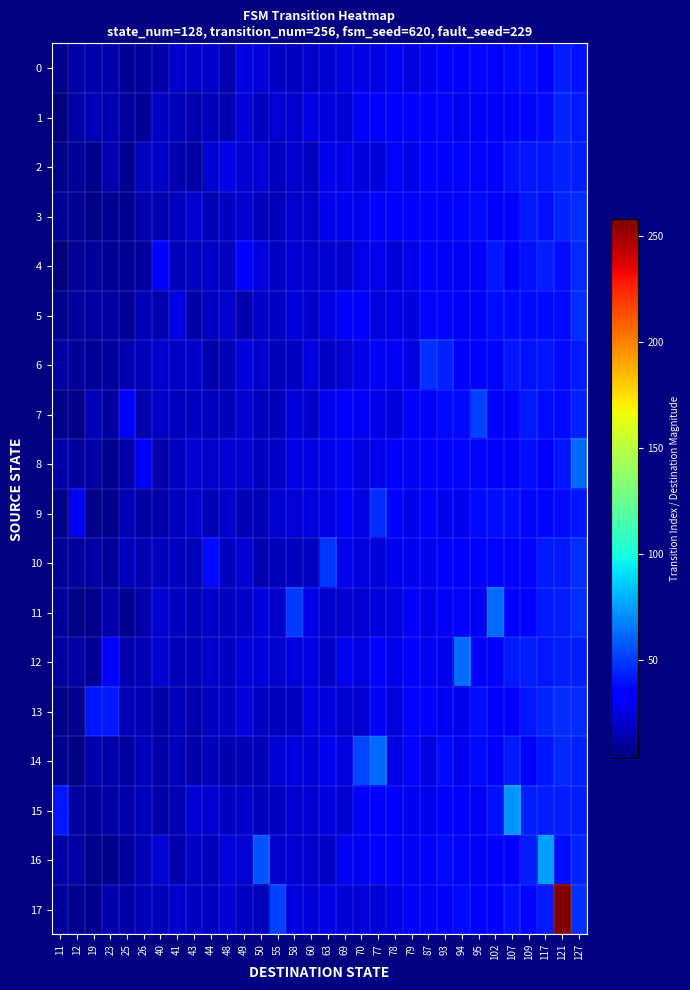

Reading left to right, transcribe all the data shown in this chart.

0: 11=7.0	12=13.1	19=13.0	23=12.9	25=9.1	26=9.4	40=12.6	41=21.0	43=19.9	44=20.3	48=14.6	49=24.4	50=23.3	55=18.6	58=19.2	60=19.8	63=21.9	69=25.9	70=25.3	77=26.0	78=29.5	79=25.1	87=29.0	93=31.6	94=34.8	95=36.4	102=32.6	107=37.2	109=38.6	117=35.6	121=42.4	127=39.8
1: 11=4.0	12=13.1	19=15.4	23=15.0	25=10.5	26=8.8	40=18.8	41=16.7	43=14.1	44=18.2	48=14.7	49=23.8	50=17.6	55=23.1	58=20.5	60=26.2	63=24.4	69=22.5	70=30.7	77=34.9	78=32.8	79=32.6	87=32.1	93=37.1	94=29.1	95=30.5	102=31.1	107=35.4	109=36.6	117=37.8	121=44.6	127=41.7
2: 11=6.1	12=9.0	19=7.1	23=14.9	25=8.2	26=17.7	40=19.7	41=14.3	43=13.0	44=21.4	48=26.5	49=22.0	50=22.7	55=17.2	58=21.0	60=19.2	63=27.5	69=26.9	70=24.3	77=23.7	78=32.5	79=27.0	87=33.4	93=34.3	94=37.1	95=33.2	102=31.8	107=39.2	109=40.3	117=40.7	121=44.0	127=43.0
3: 11=8.5	12=7.9	19=6.0	23=8.0	25=7.8	26=14.2	40=15.1	41=17.4	43=22.0	44=15.7	48=18.5	49=22.3	50=17.3	55=17.3	58=20.3	60=19.6	63=28.2	69=28.8	70=27.3	77=31.8	78=31.4	79=33.6	87=35.0	93=33.3	94=36.3	95=37.5	102=33.8	107=33.2	109=42.0	117=39.4	121=44.5	127=46.7
4: 11=3.4	12=8.7	19=9.9	23=9.1	25=8.7	26=11.2	40=31.4	41=15.5	43=18.1	44=20.2	48=18.0	49=33.4	50=24.6	55=19.0	58=22.4	60=21.0	63=21.7	69=21.1	70=27.1	77=28.1	78=23.9	79=26.5	87=35.2	93=30.3	94=29.6	95=33.4	102=40.5	107=34.5	109=39.4	117=42.7	121=38.7	127=45.4
5: 11=7.0	12=9.9	19=12.0	23=12.3	25=8.4	26=16.2	40=15.2	41=26.2	43=13.3	44=19.1	48=21.2	49=14.9	50=20.1	55=18.8	58=23.9	60=19.7	63=25.8	69=35.6	70=30.4	77=24.5	78=26.8	79=24.8	87=35.3	93=36.7	94=30.8	95=35.1	102=38.8	107=37.7	109=38.0	117=37.5	121=37.2	127=47.1
6: 11=12.3	12=9.9	19=9.1	23=10.4	25=14.8	26=16.8	40=20.9	41=20.1	43=19.3	44=14.0	48=16.0	49=23.7	50=21.1	55=16.6	58=18.4	60=24.6	63=19.0	69=22.3	70=26.5	77=30.0	78=29.9	79=25.9	87=47.2	93=43.3	94=31.5	95=36.0	102=37.1	107=40.6	109=39.3	117=40.8	121=37.2	127=41.8
7: 11=6.0	12=6.0	19=15.4	23=10.8	25=32.4	26=14.1	40=19.9	41=17.3	43=18.7	44=18.1	48=16.4	49=21.9	50=17.8	55=16.7	58=23.9	60=19.8	63=28.3	69=30.2	70=30.1	77=26.8	78=23.6	79=33.0	87=30.4	93=37.6	94=37.8	95=52.0	102=33.5	107=36.0	109=41.2	117=38.3	121=38.0	127=43.7
8: 11=12.7	12=10.6	19=11.4	23=7.9	25=13.7	26=34.7	40=13.4	41=17.5	43=21.7	44=20.6	48=21.4	49=21.7	50=18.6	55=19.4	58=25.5	60=26.1	63=27.6	69=29.8	70=26.1	77=28.1	78=31.4	79=30.2	87=33.1	93=35.9	94=37.1	95=31.9	102=34.4	107=33.0	109=38.5	117=35.5	121=41.0	127=61.5
9: 11=6.2	12=28.5	19=6.0	23=7.3	25=15.7	26=11.4	40=13.3	41=17.5	43=20.6	44=15.4	48=20.6	49=15.6	50=15.5	55=21.8	58=22.8	60=24.4	63=26.2	69=30.5	70=26.2	77=46.3	78=31.4	79=26.4	87=30.5	93=28.7	94=28.5	95=38.1	102=39.0	107=39.1	109=36.8	117=36.8	121=37.9	127=40.6
10: 11=8.8	12=10.7	19=12.3	23=9.7	25=17.0	26=15.2	40=17.5	41=18.4	43=17.1	44=37.7	48=18.0	49=22.3	50=15.1	55=17.7	58=17.9	60=18.4	63=48.5	69=27.7	70=25.7	77=24.1	78=28.3	79=28.4	87=27.8	93=32.2	94=32.2	95=34.7	102=37.0	107=32.6	109=36.4	117=41.4	121=41.3	127=46.7
11: 11=9.9	12=5.2	19=6.4	23=13.3	25=7.8	26=13.7	40=21.4	41=18.1	43=16.8	44=19.6	48=19.0	49=20.2	50=24.4	55=20.4	58=50.0	60=27.1	63=20.9	69=21.4	70=22.0	77=23.3	78=24.3	79=30.5	87=26.8	93=31.1	94=36.6	95=28.7	102=62.7	107=34.9	109=33.9	117=42.1	121=42.6	127=46.9
12: 11=10.7	12=11.6	19=8.5	23=34.7	25=15.0	26=15.9	40=21.9	41=16.4	43=16.6	44=21.0	48=17.8	49=24.0	50=23.6	55=20.8	58=24.9	60=25.5	63=19.9	69=29.7	70=26.1	77=31.4	78=26.6	79=32.7	87=30.0	93=28.0	94=62.3	95=29.4	102=33.8	107=41.6	109=42.2	117=40.8	121=42.6	127=42.6
13: 11=6.2	12=6.9	19=40.4	23=41.4	25=15.4	26=15.7	40=12.9	41=17.2	43=13.5	44=18.7	48=18.8	49=23.6	50=18.5	55=17.7	58=18.8	60=25.6	63=25.1	69=21.7	70=21.8	77=30.1	78=24.1	79=31.9	87=33.2	93=28.7	94=29.0	95=38.4	102=34.3	107=35.8	109=40.8	117=44.6	121=46.2	127=45.6
14: 11=7.1	12=4.4	19=13.5	23=12.5	25=11.7	26=16.9	40=13.1	41=17.2	43=13.0	44=17.9	48=15.0	49=15.9	50=16.2	55=23.0	58=24.9	60=23.8	63=28.5	69=24.4	70=52.9	77=61.8	78=25.6	79=33.3	87=26.2	93=37.6	94=28.6	95=37.4	102=35.9	107=42.0	109=33.4	117=40.6	121=46.0	127=43.3
15: 11=40.6	12=10.6	19=10.2	23=13.2	25=13.3	26=16.8	40=12.5	41=15.1	43=22.4	44=22.1	48=19.0	49=20.9	50=17.8	55=18.4	58=22.0	60=21.5	63=24.7	69=21.5	70=30.7	77=33.0	78=30.4	79=29.1	87=29.2	93=36.0	94=35.0	95=30.1	102=39.7	107=72.3	109=42.2	117=42.4	121=42.4	127=42.3
16: 11=12.6	12=12.3	19=6.2	23=7.2	25=11.3	26=15.9	40=21.9	41=13.8	43=18.8	44=17.0	48=24.1	49=23.1	50=56.4	55=21.2	58=21.5	60=20.7	63=19.5	69=29.3	70=29.1	77=33.1	78=33.4	79=29.3	87=33.8	93=37.3	94=36.7	95=31.0	102=35.1	107=33.4	109=42.2	117=75.2	121=38.6	127=44.8
17: 11=9.5	12=7.2	19=6.8	23=13.6	25=12.7	26=15.5	40=17.2	41=20.8	43=18.4	44=18.8	48=23.2	49=18.7	50=16.3	55=51.8	58=25.0	60=24.2	63=25.9	69=22.8	70=22.4	77=23.2	78=26.9	79=29.6	87=30.0	93=32.3	94=37.2	95=32.0	102=35.7	107=39.9	109=36.7	117=41.3	121=257.9	127=47.6